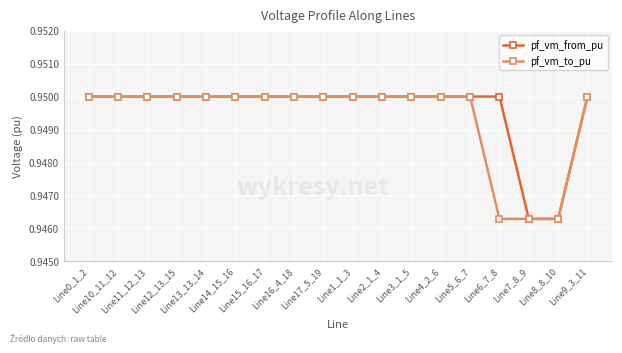

True or false: pf_vm_to_pu has more than 0 interior local peaks.

True